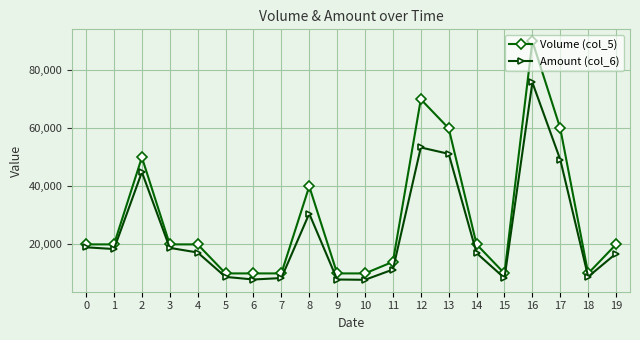

What is the minimum value shown in the chart?

7800